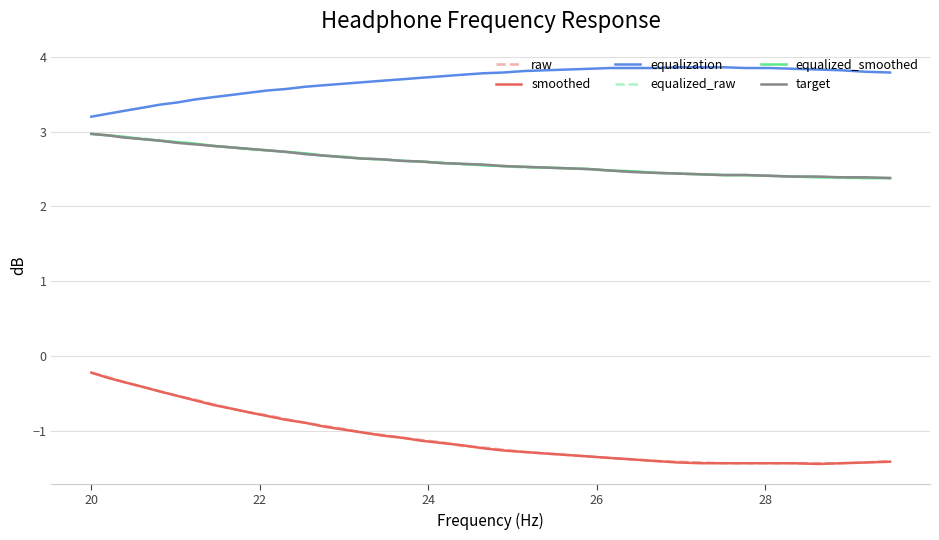

What is the lowest value of the equalization series?

3.2